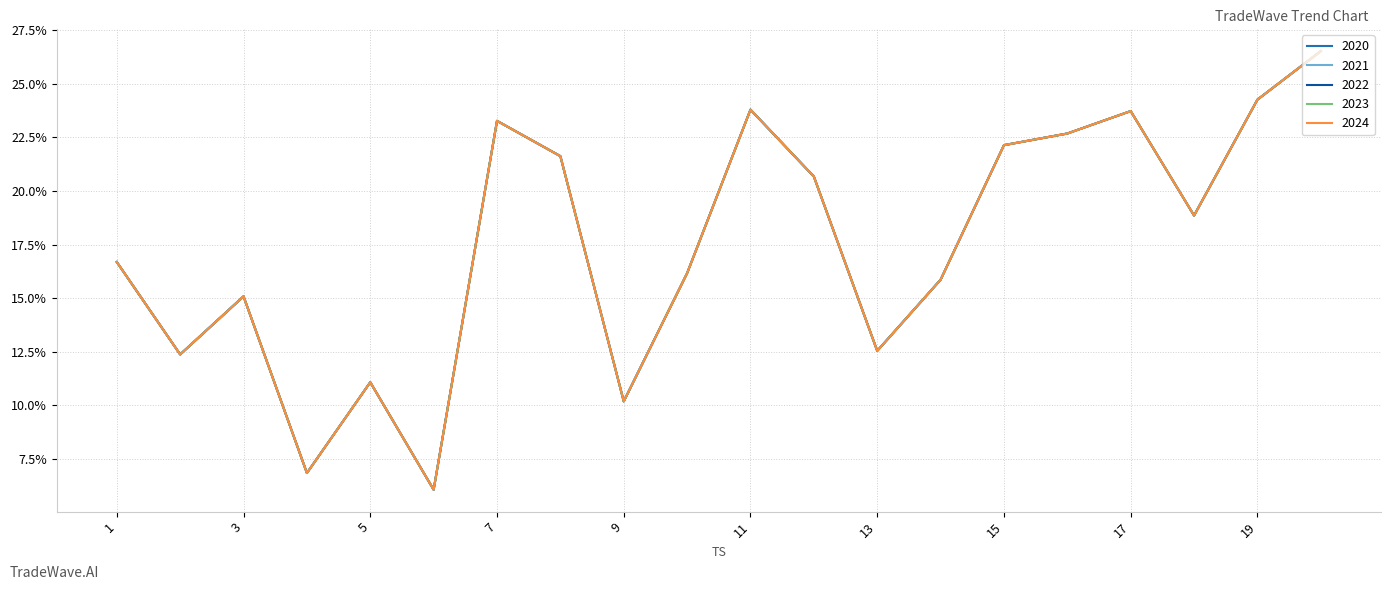

Is this an area chart (filled region under the line)?

No